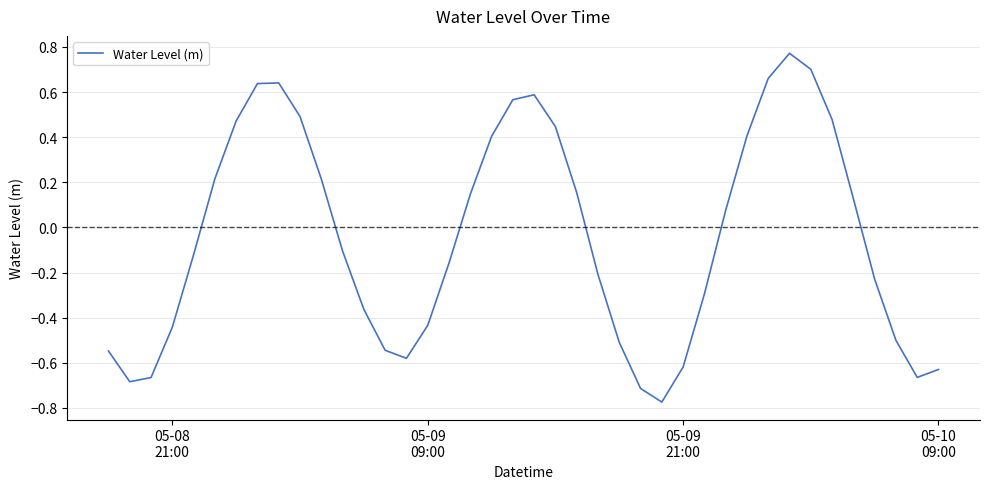

How many lines are shown in the chart?

1